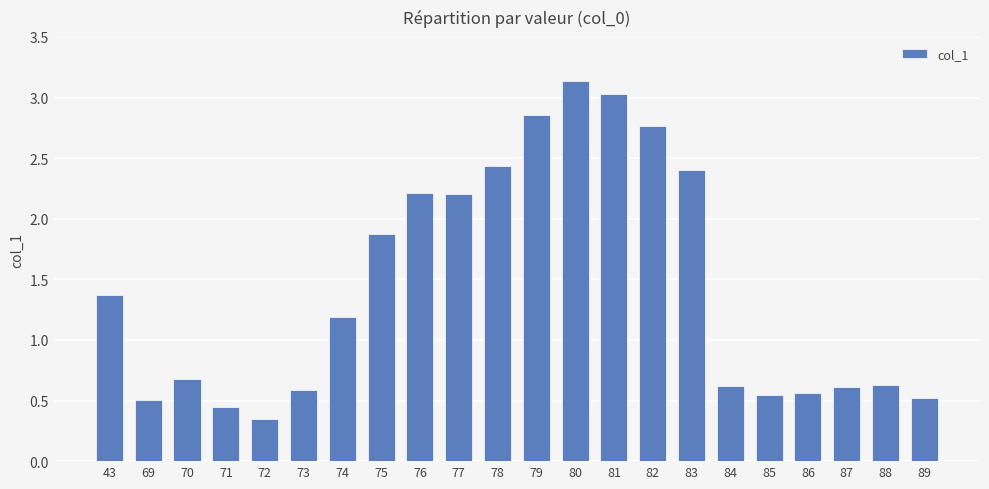

What is the difference between the second highest and minimum values?

2.7